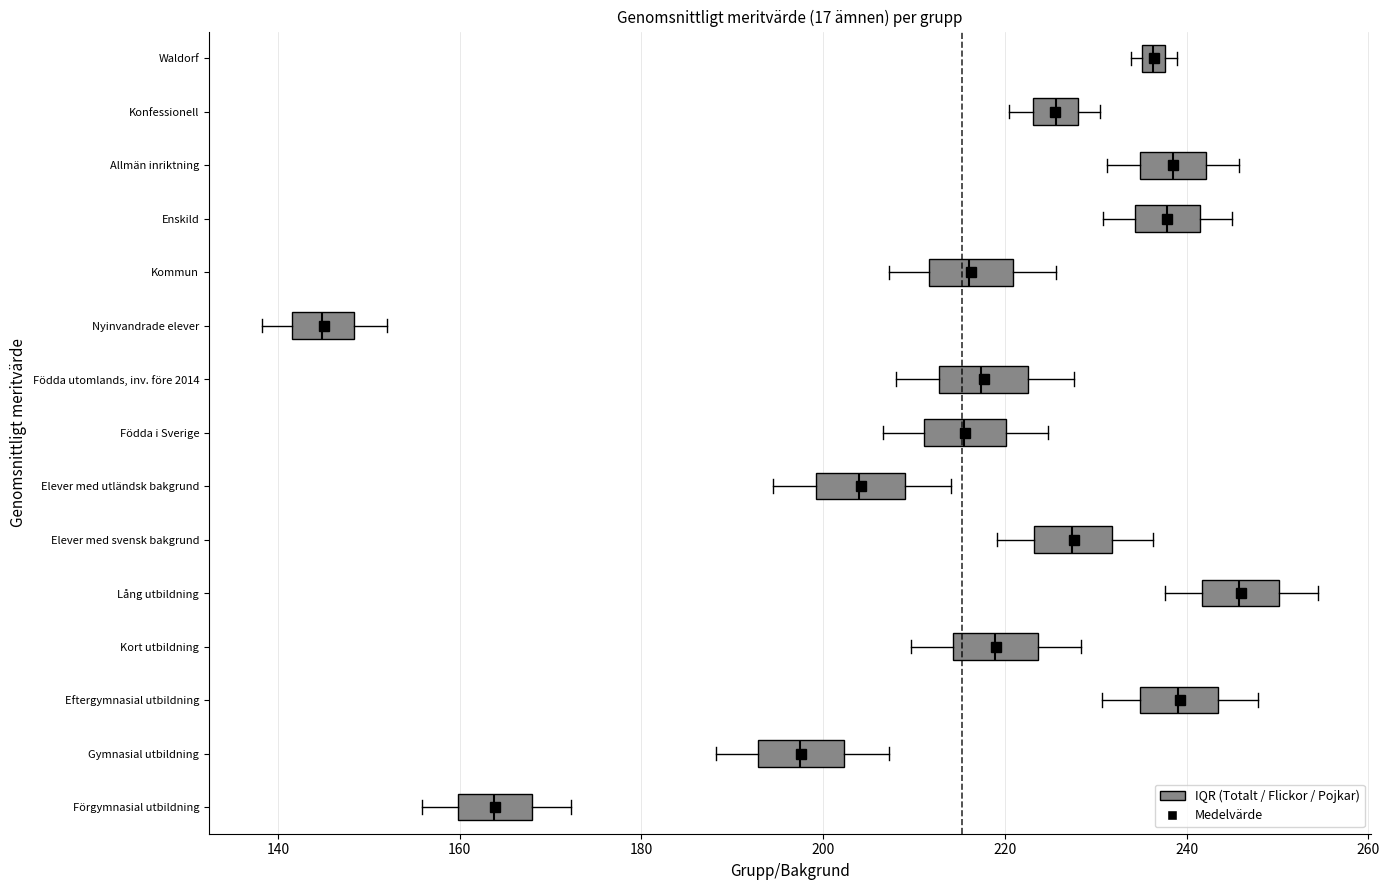

Which box has the furthest to the left median line?

Nyinvandrade elever